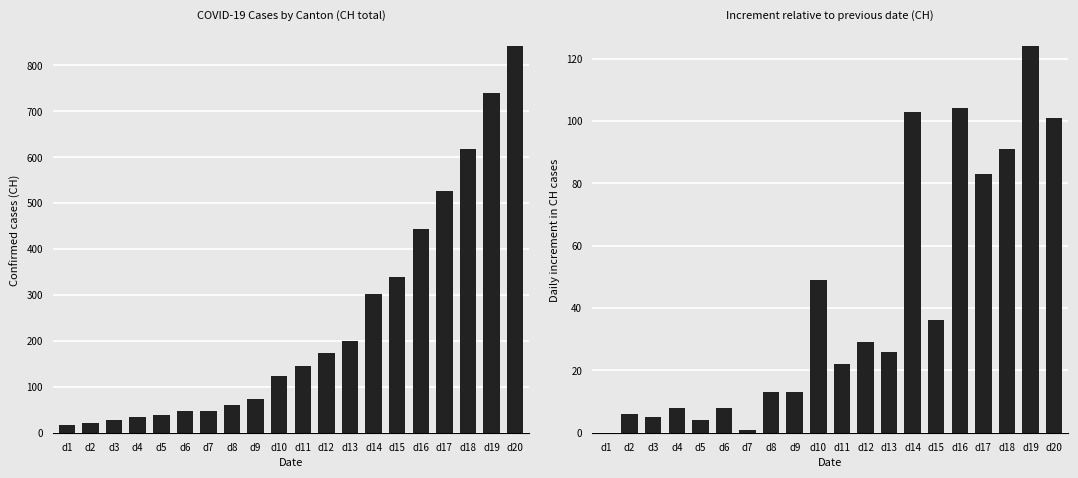

Reading left to right, what are all the values shown in this chart?

CH: d1=16	d2=22	d3=27	d4=35	d5=39	d6=47	d7=48	d8=61	d9=74	d10=123	d11=145	d12=174	d13=200	d14=303	d15=339	d16=443	d17=526	d18=617	d19=741	d20=842
CH increment: d1=0	d2=6	d3=5	d4=8	d5=4	d6=8	d7=1	d8=13	d9=13	d10=49	d11=22	d12=29	d13=26	d14=103	d15=36	d16=104	d17=83	d18=91	d19=124	d20=101